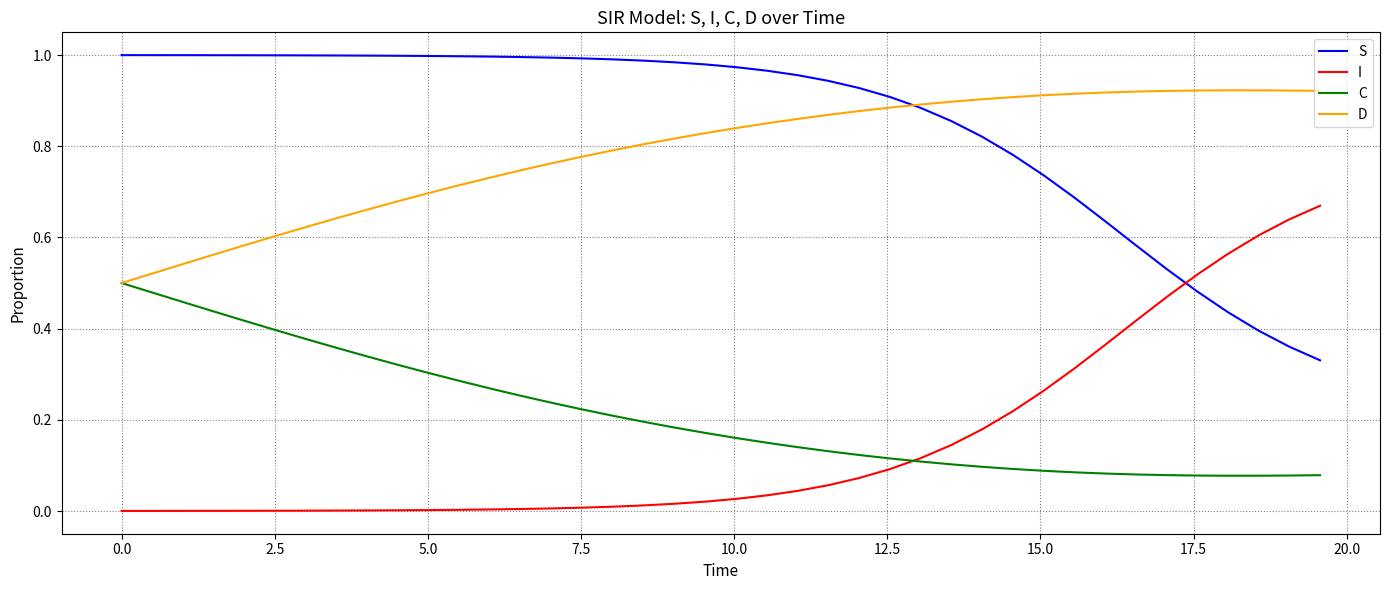

True or false: C and S intersect in this chart.

False